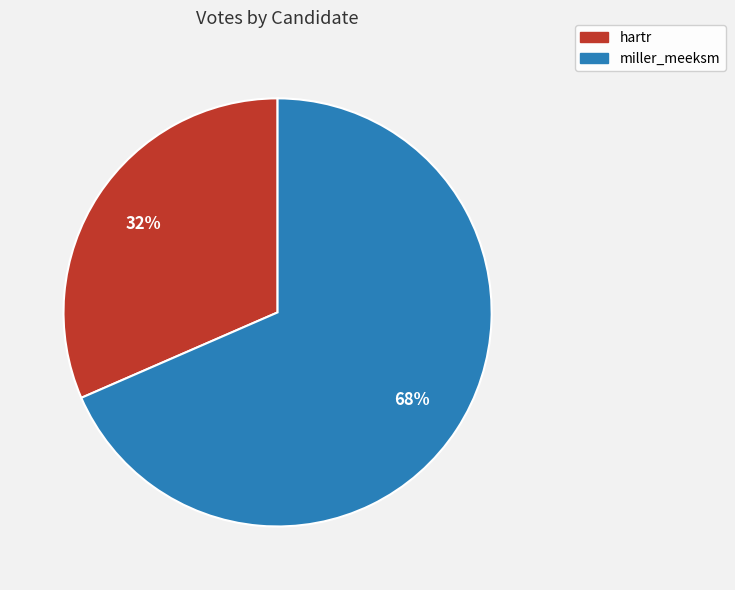

Count the number of slices in the pie.

2